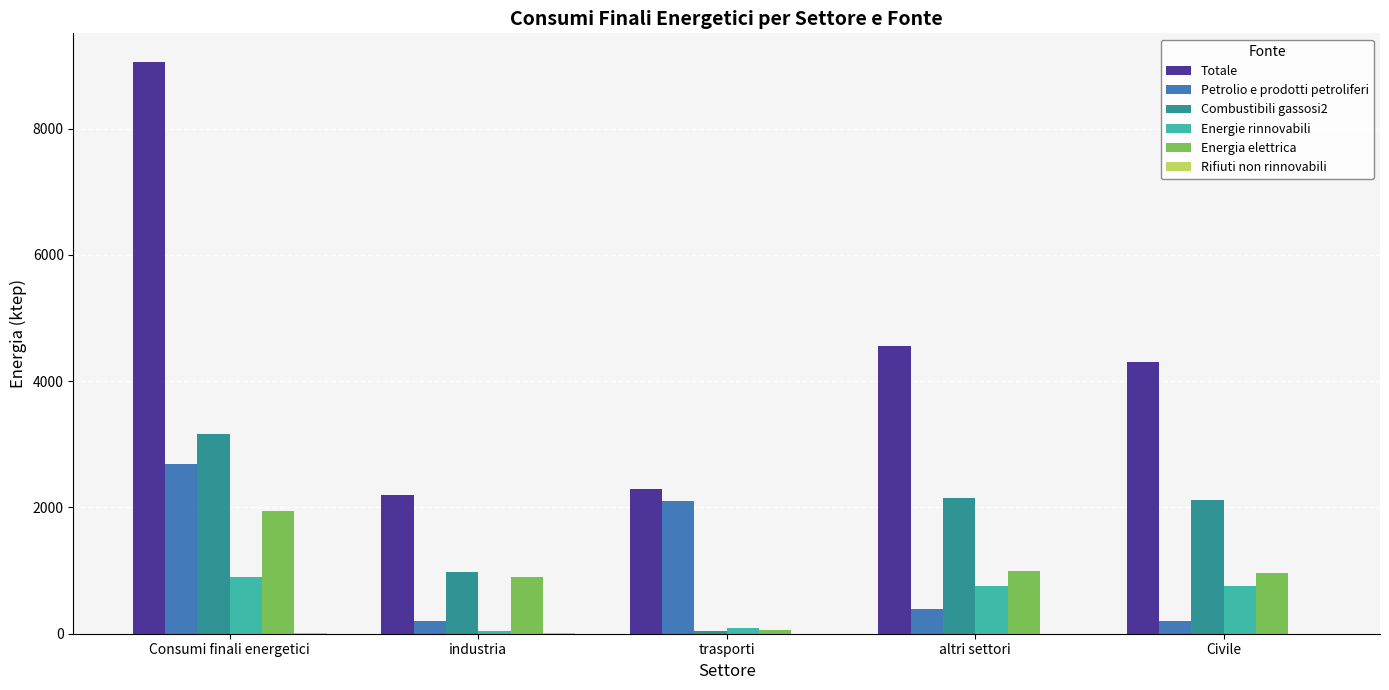

What is the highest value of the Combustibili gassosi2 series?

3167.0